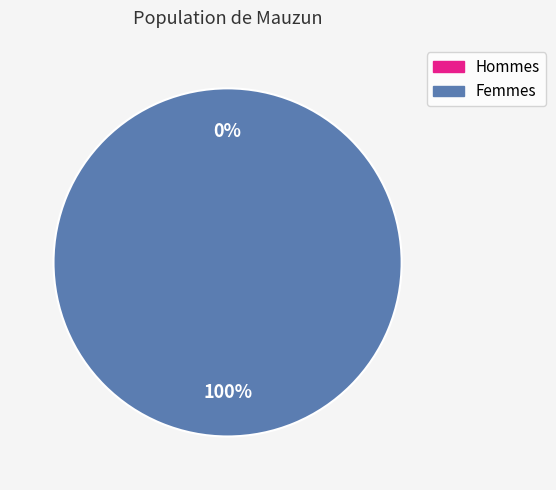

Is the sum of 1589249659 and 1583774104 greater than half?

Yes